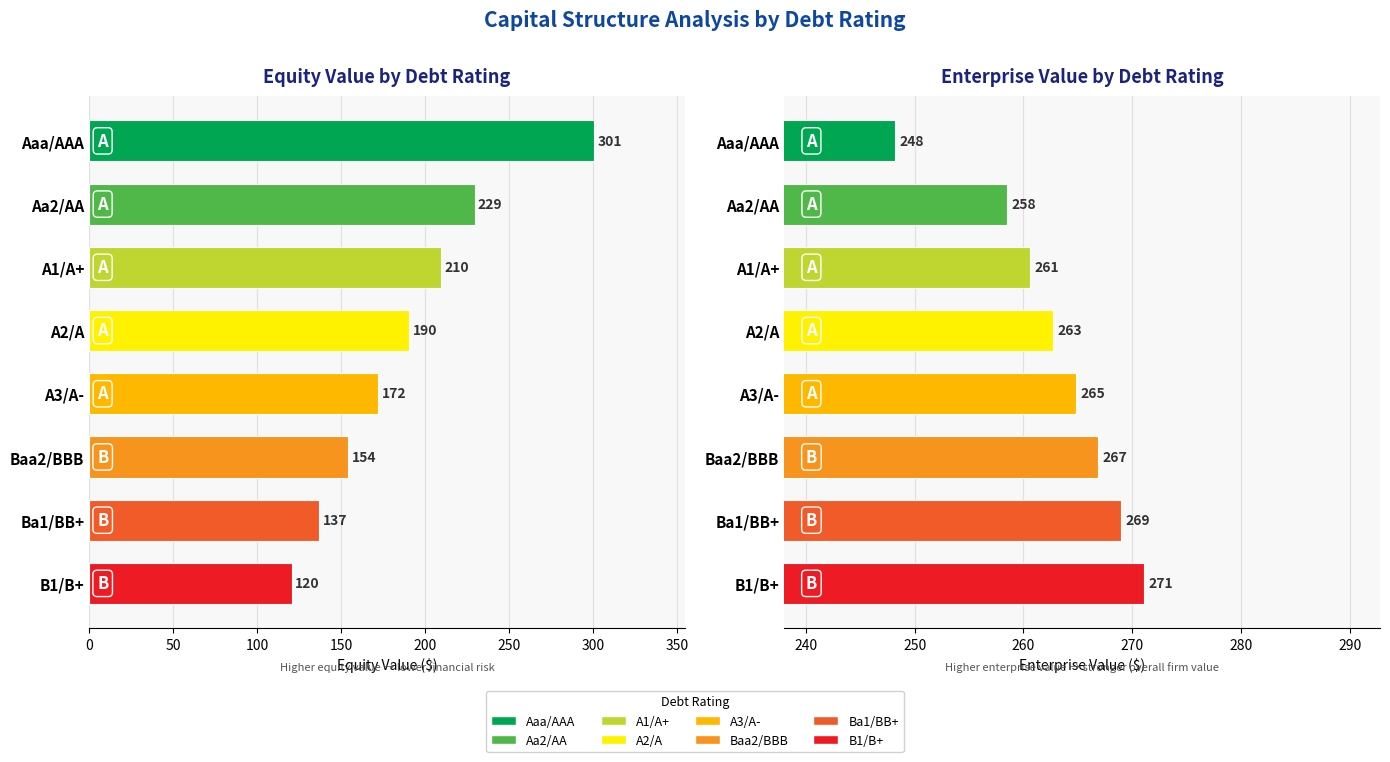

Which series has the widest spread of values?

equity_value